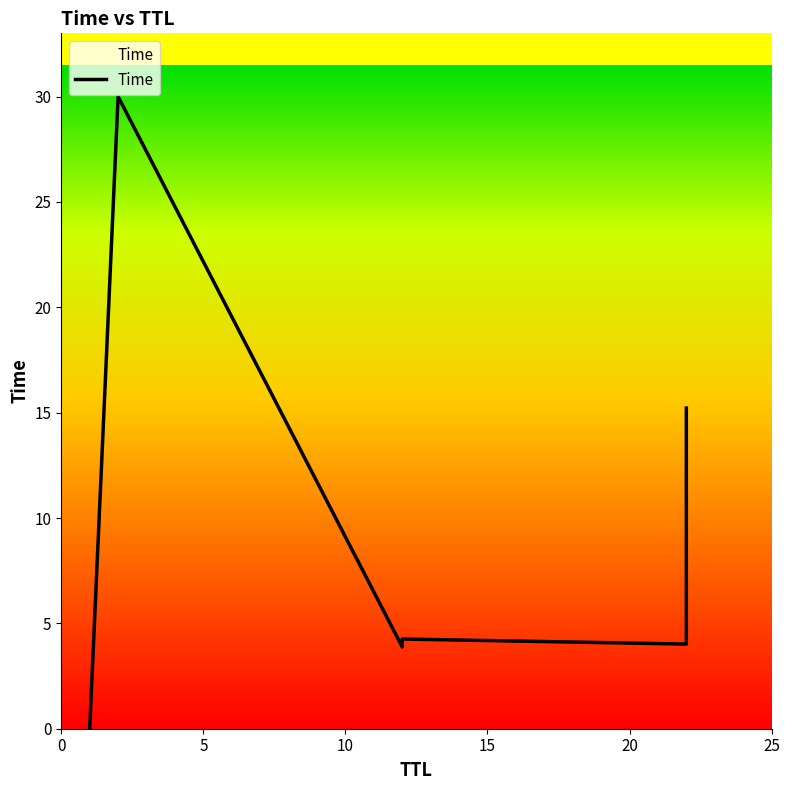

Is it true that the value at 0 is 0.0?

True